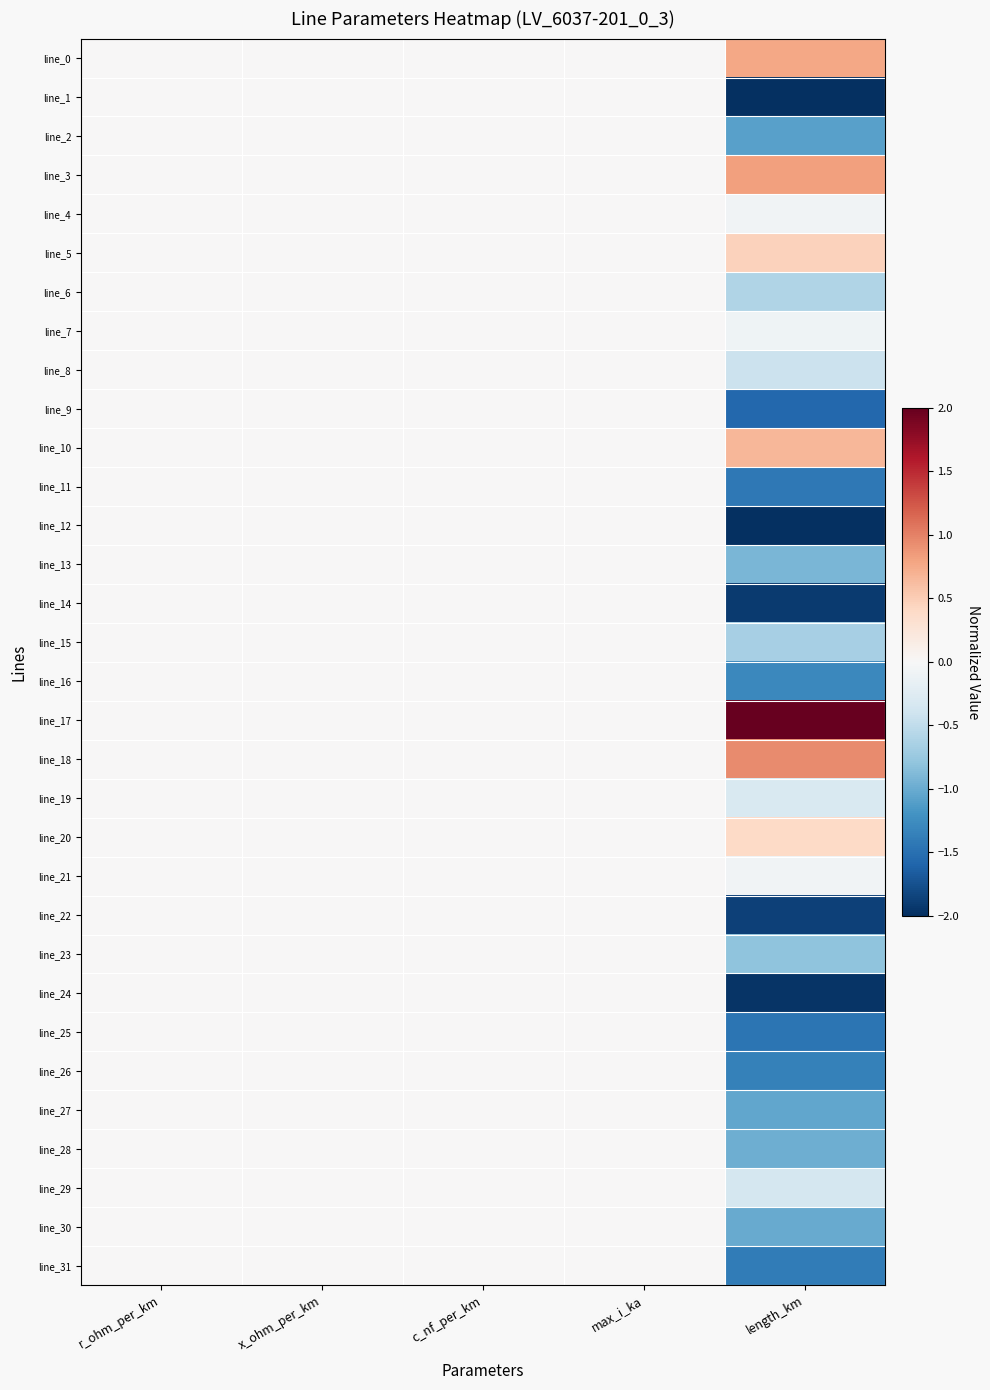

Reading right to left, transcribe all the data shown in this chart.

line_0: length_km=0.8	max_i_ka=0.0	c_nf_per_km=0.0	x_ohm_per_km=0.0	r_ohm_per_km=0.0
line_1: length_km=-2.0	max_i_ka=0.0	c_nf_per_km=0.0	x_ohm_per_km=0.0	r_ohm_per_km=0.0
line_2: length_km=-1.1	max_i_ka=0.0	c_nf_per_km=0.0	x_ohm_per_km=0.0	r_ohm_per_km=0.0
line_3: length_km=0.8	max_i_ka=0.0	c_nf_per_km=0.0	x_ohm_per_km=0.0	r_ohm_per_km=0.0
line_4: length_km=-0.1	max_i_ka=0.0	c_nf_per_km=0.0	x_ohm_per_km=0.0	r_ohm_per_km=0.0
line_5: length_km=0.5	max_i_ka=0.0	c_nf_per_km=0.0	x_ohm_per_km=0.0	r_ohm_per_km=0.0
line_6: length_km=-0.6	max_i_ka=0.0	c_nf_per_km=0.0	x_ohm_per_km=0.0	r_ohm_per_km=0.0
line_7: length_km=-0.1	max_i_ka=0.0	c_nf_per_km=0.0	x_ohm_per_km=0.0	r_ohm_per_km=0.0
line_8: length_km=-0.4	max_i_ka=0.0	c_nf_per_km=0.0	x_ohm_per_km=0.0	r_ohm_per_km=0.0
line_9: length_km=-1.6	max_i_ka=0.0	c_nf_per_km=0.0	x_ohm_per_km=0.0	r_ohm_per_km=0.0
line_10: length_km=0.7	max_i_ka=0.0	c_nf_per_km=0.0	x_ohm_per_km=0.0	r_ohm_per_km=0.0
line_11: length_km=-1.4	max_i_ka=0.0	c_nf_per_km=0.0	x_ohm_per_km=0.0	r_ohm_per_km=0.0
line_12: length_km=-2.0	max_i_ka=0.0	c_nf_per_km=0.0	x_ohm_per_km=0.0	r_ohm_per_km=0.0
line_13: length_km=-0.9	max_i_ka=0.0	c_nf_per_km=0.0	x_ohm_per_km=0.0	r_ohm_per_km=0.0
line_14: length_km=-1.9	max_i_ka=0.0	c_nf_per_km=0.0	x_ohm_per_km=0.0	r_ohm_per_km=0.0
line_15: length_km=-0.7	max_i_ka=0.0	c_nf_per_km=0.0	x_ohm_per_km=0.0	r_ohm_per_km=0.0
line_16: length_km=-1.3	max_i_ka=0.0	c_nf_per_km=0.0	x_ohm_per_km=0.0	r_ohm_per_km=0.0
line_17: length_km=2.0	max_i_ka=0.0	c_nf_per_km=0.0	x_ohm_per_km=0.0	r_ohm_per_km=0.0
line_18: length_km=0.9	max_i_ka=0.0	c_nf_per_km=0.0	x_ohm_per_km=0.0	r_ohm_per_km=0.0
line_19: length_km=-0.3	max_i_ka=0.0	c_nf_per_km=0.0	x_ohm_per_km=0.0	r_ohm_per_km=0.0
line_20: length_km=0.4	max_i_ka=0.0	c_nf_per_km=0.0	x_ohm_per_km=0.0	r_ohm_per_km=0.0
line_21: length_km=-0.1	max_i_ka=0.0	c_nf_per_km=0.0	x_ohm_per_km=0.0	r_ohm_per_km=0.0
line_22: length_km=-1.9	max_i_ka=0.0	c_nf_per_km=0.0	x_ohm_per_km=0.0	r_ohm_per_km=0.0
line_23: length_km=-0.8	max_i_ka=0.0	c_nf_per_km=0.0	x_ohm_per_km=0.0	r_ohm_per_km=0.0
line_24: length_km=-2.0	max_i_ka=0.0	c_nf_per_km=0.0	x_ohm_per_km=0.0	r_ohm_per_km=0.0
line_25: length_km=-1.5	max_i_ka=0.0	c_nf_per_km=0.0	x_ohm_per_km=0.0	r_ohm_per_km=0.0
line_26: length_km=-1.4	max_i_ka=0.0	c_nf_per_km=0.0	x_ohm_per_km=0.0	r_ohm_per_km=0.0
line_27: length_km=-1.0	max_i_ka=0.0	c_nf_per_km=0.0	x_ohm_per_km=0.0	r_ohm_per_km=0.0
line_28: length_km=-1.0	max_i_ka=0.0	c_nf_per_km=0.0	x_ohm_per_km=0.0	r_ohm_per_km=0.0
line_29: length_km=-0.3	max_i_ka=0.0	c_nf_per_km=0.0	x_ohm_per_km=0.0	r_ohm_per_km=0.0
line_30: length_km=-1.0	max_i_ka=0.0	c_nf_per_km=0.0	x_ohm_per_km=0.0	r_ohm_per_km=0.0
line_31: length_km=-1.4	max_i_ka=0.0	c_nf_per_km=0.0	x_ohm_per_km=0.0	r_ohm_per_km=0.0